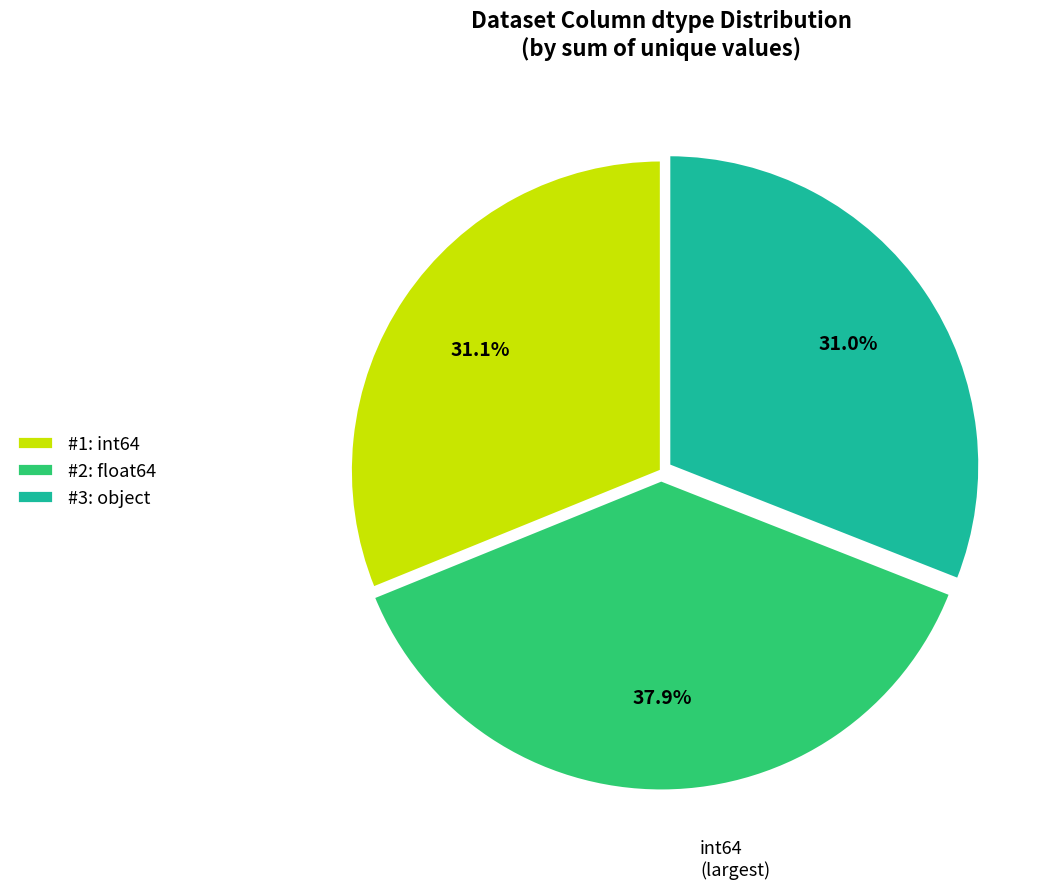

To the nearest percent, what is the average slice percentage?

33%